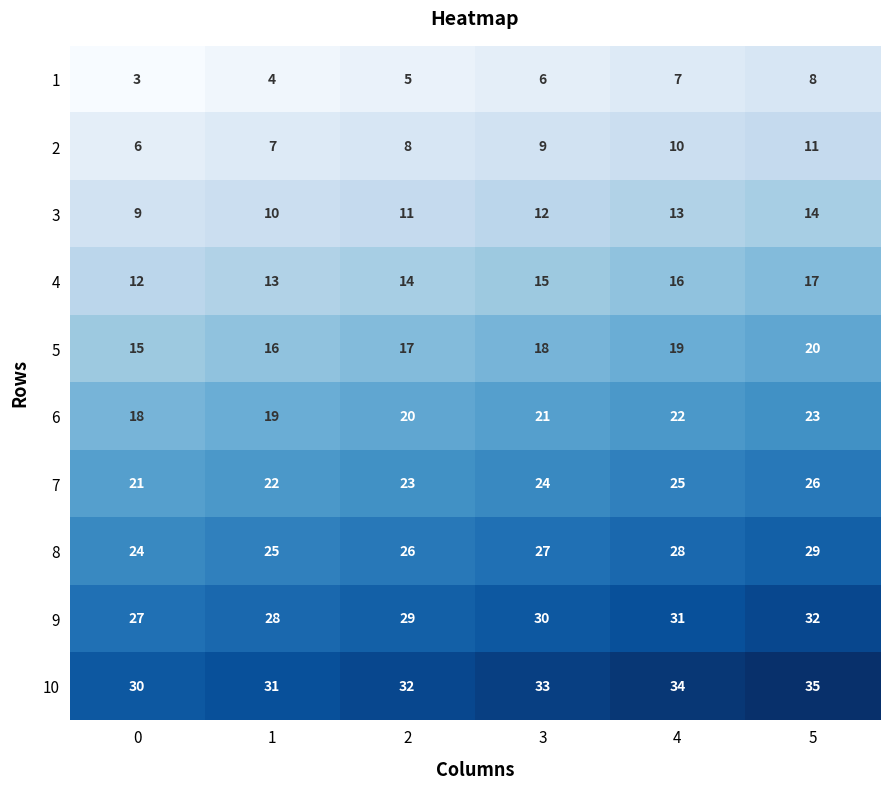

Rank the series by their maximum value, from lowest to highest.

1, 2, 3, 4, 5, 6, 7, 8, 9, 10